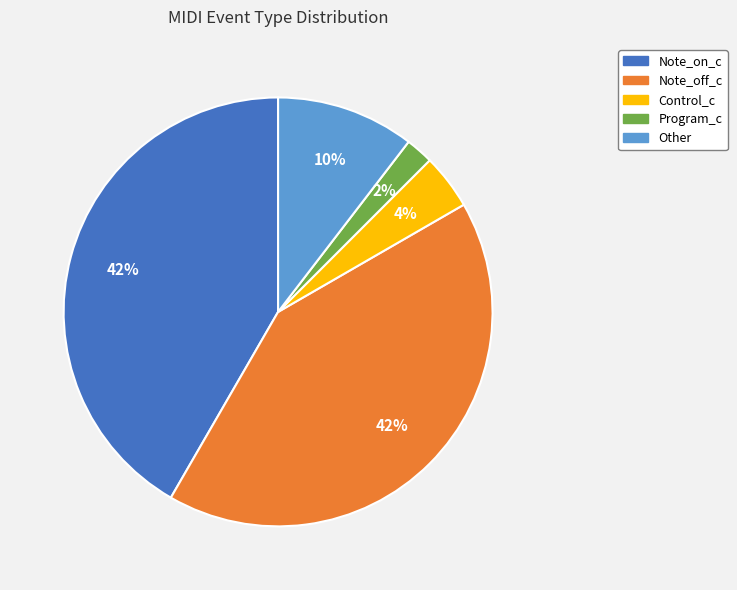

To the nearest percent, what is the average slice percentage?

20%